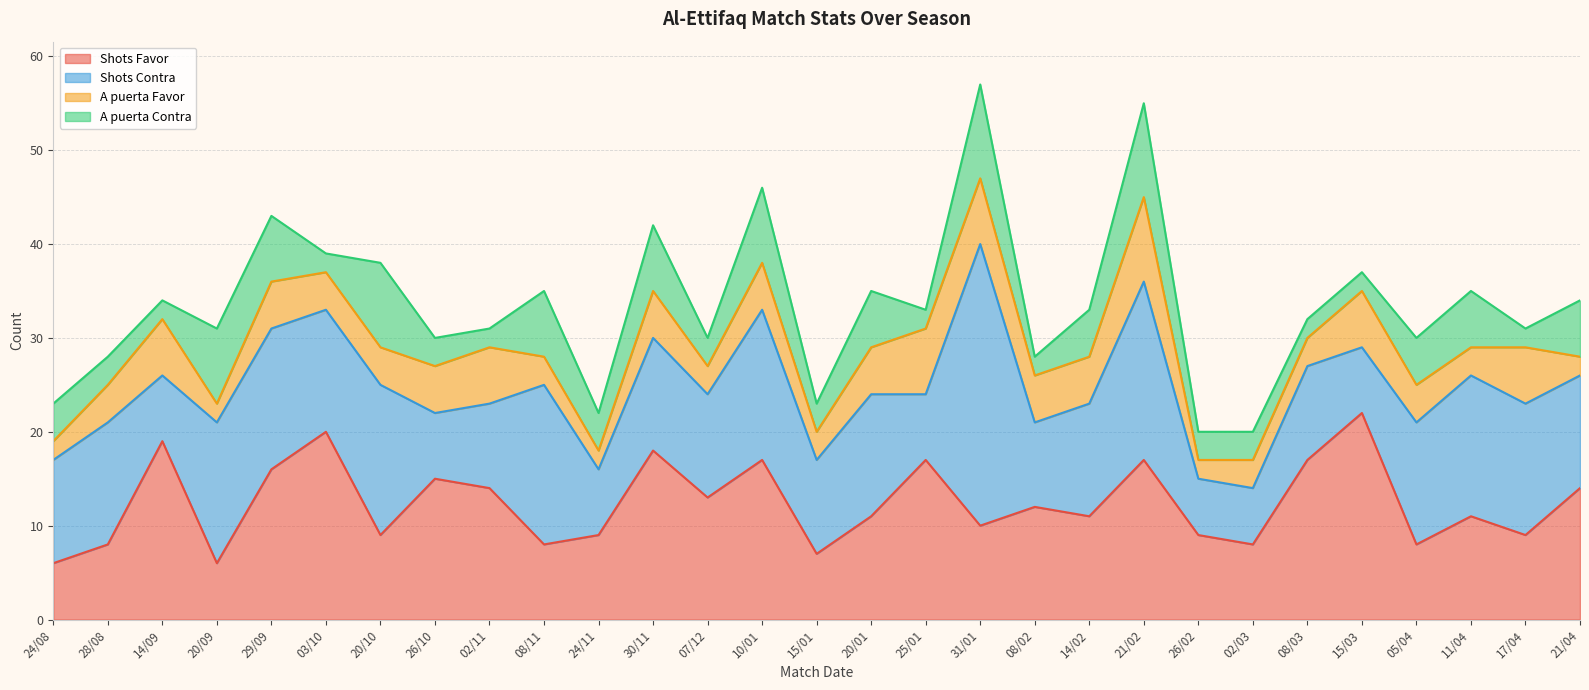

What is the difference between the maximum and minimum values in the Shots Contra series?

24